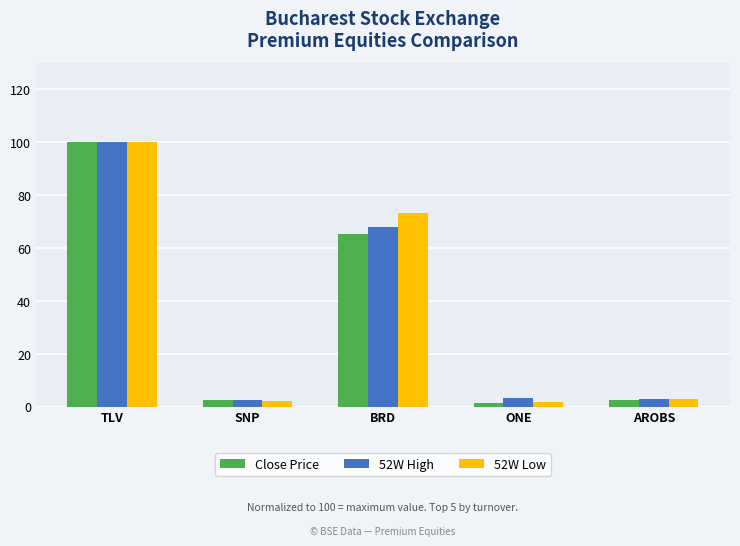

What is the value of the 52W High bar at the 4th from the left?

3.2